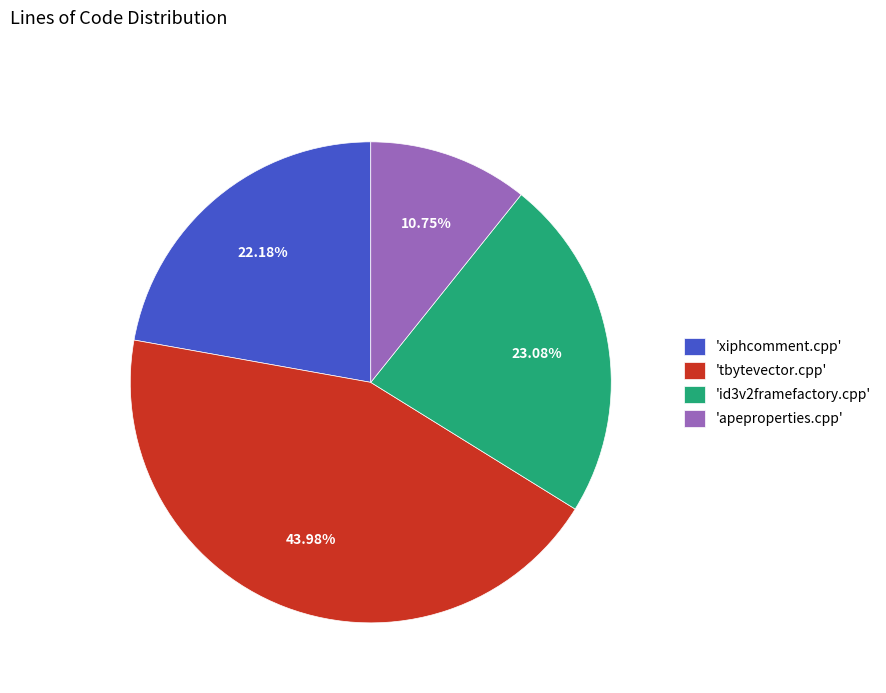

Count the number of slices in the pie.

4